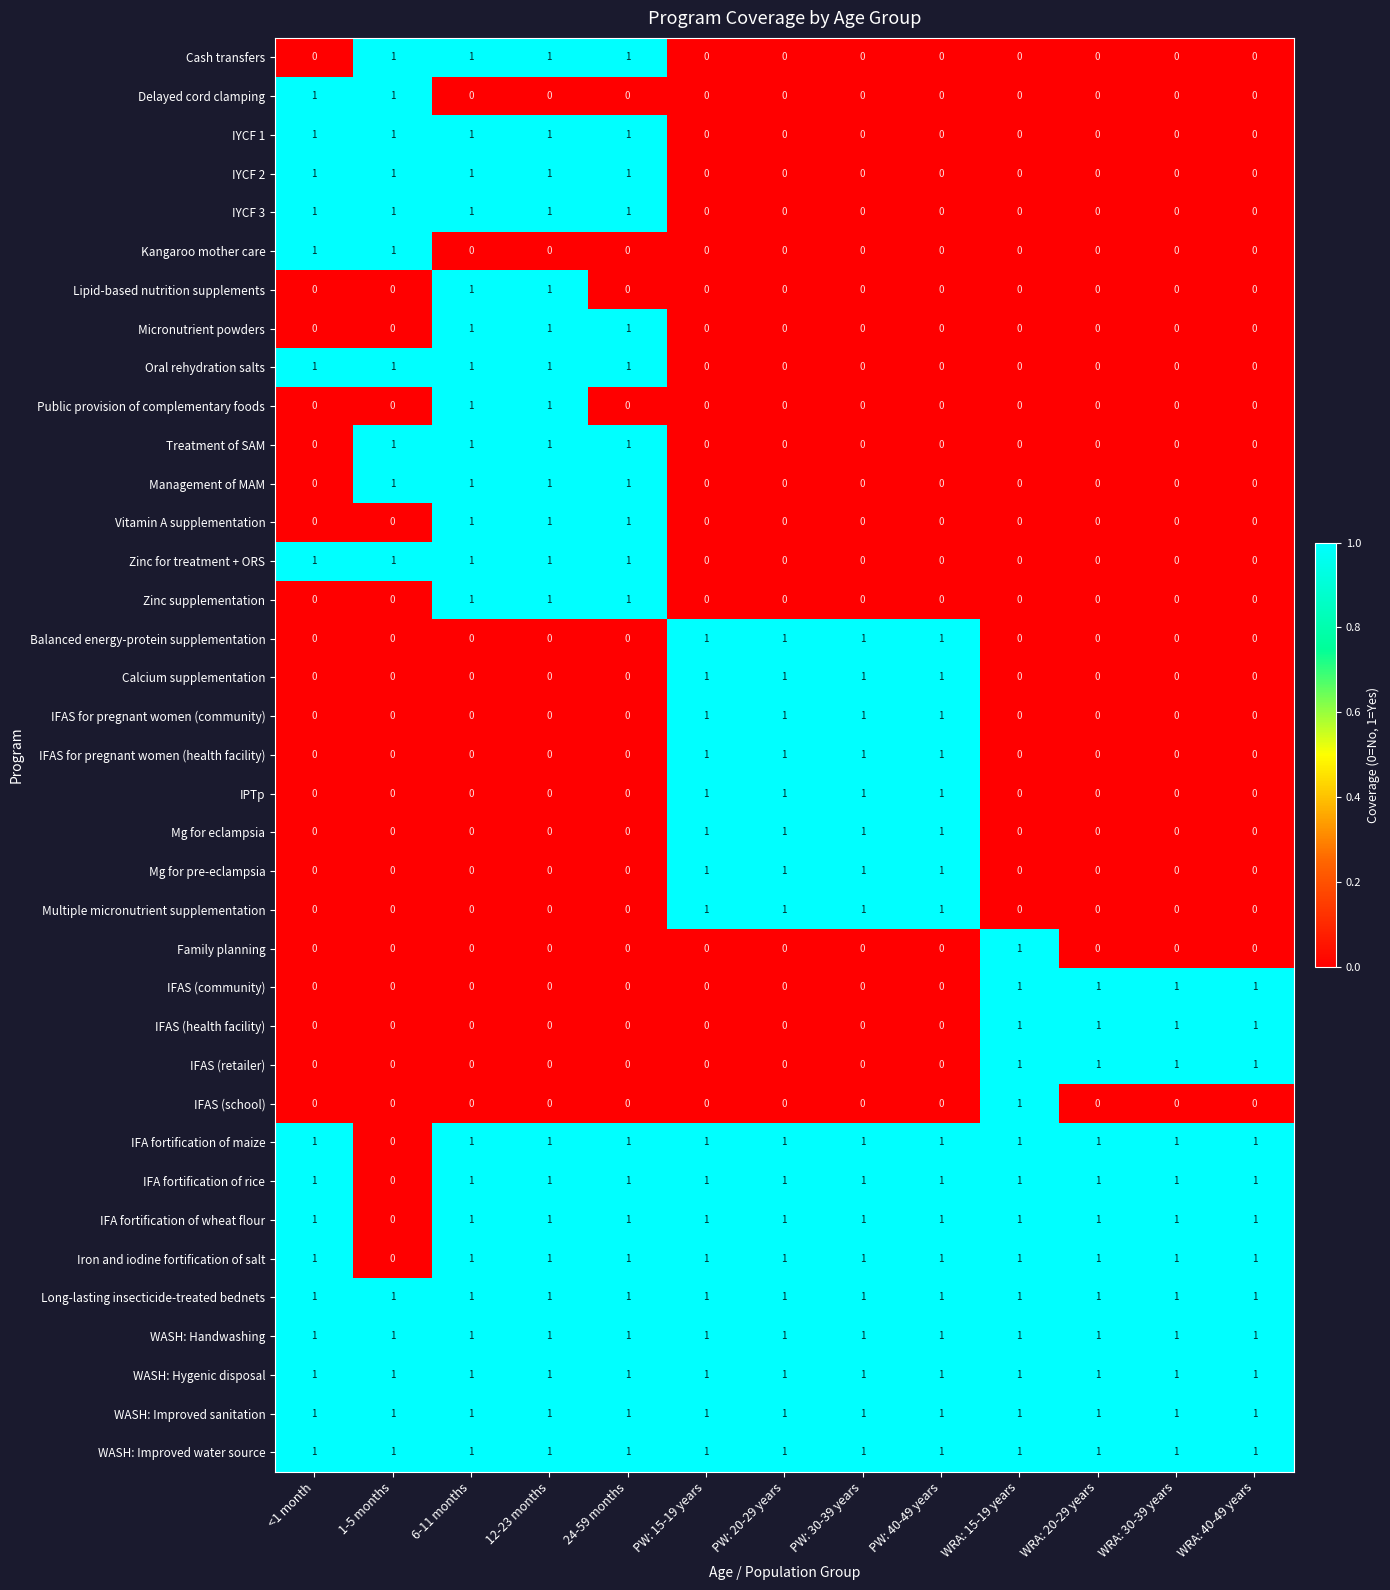

The value of IFA fortification of rice at 1-5 months is 0. True or false?

True